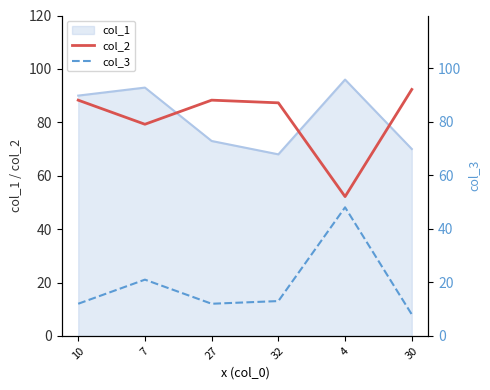

The col_1 series shows 90 at 10. True or false?

True